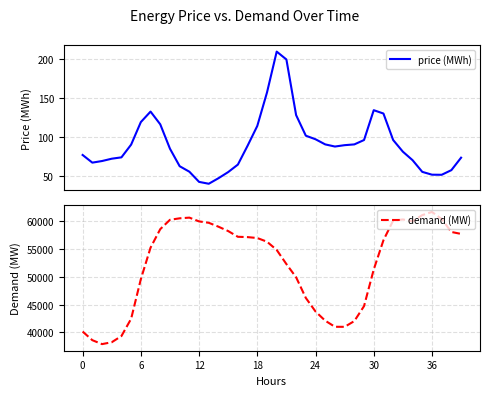

At which label does price (MWh) reach its peak?

20